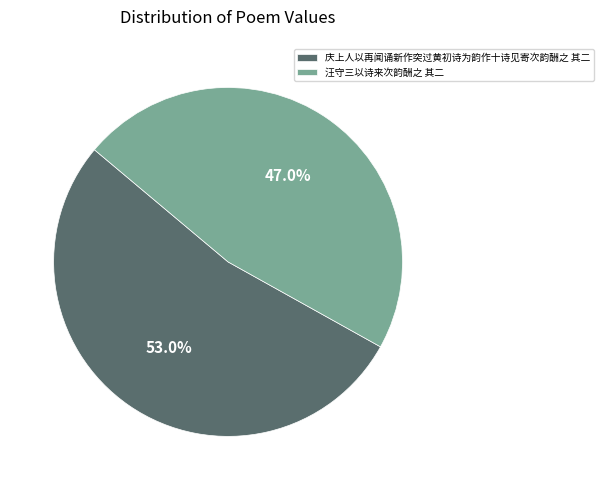

To the nearest percent, what percentage of the pie is 汪守三以诗来次韵酬之 其二?

47%